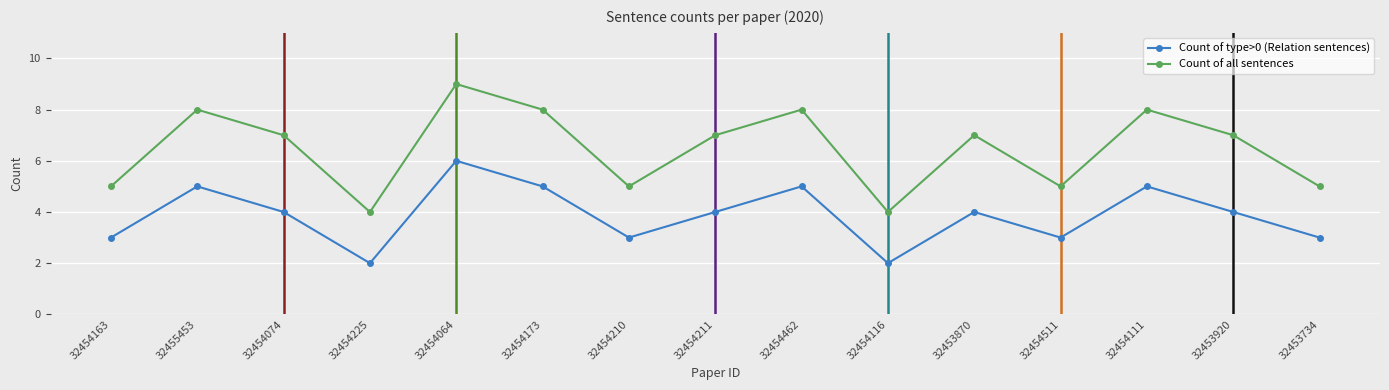

At which category does Count of type>0 (Relation sentences) reach its first local valley?

32454225